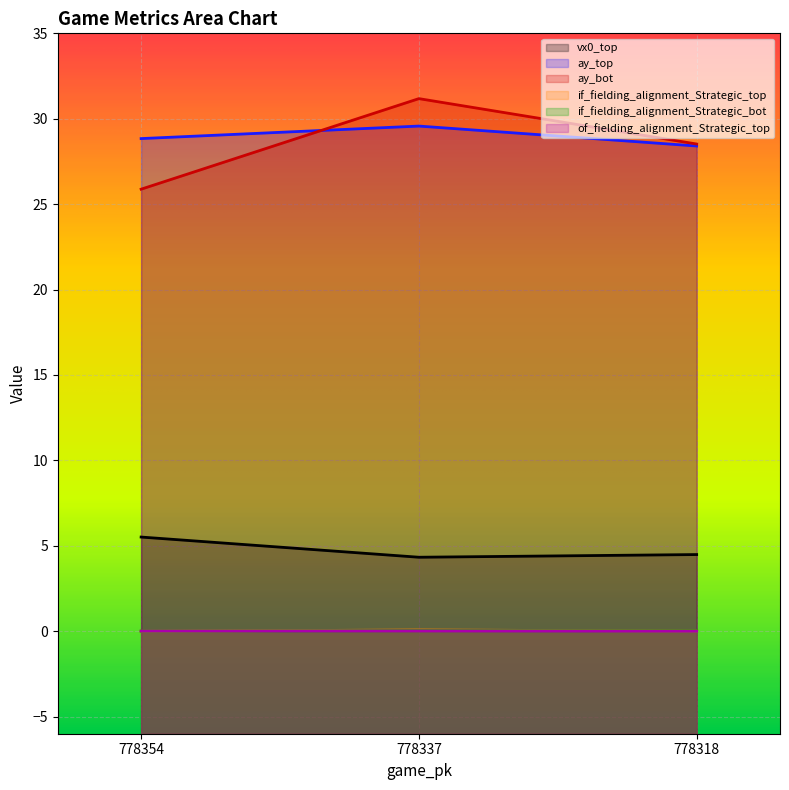

List the labels in order of vx0_top value, largest first.

778354, 778318, 778337